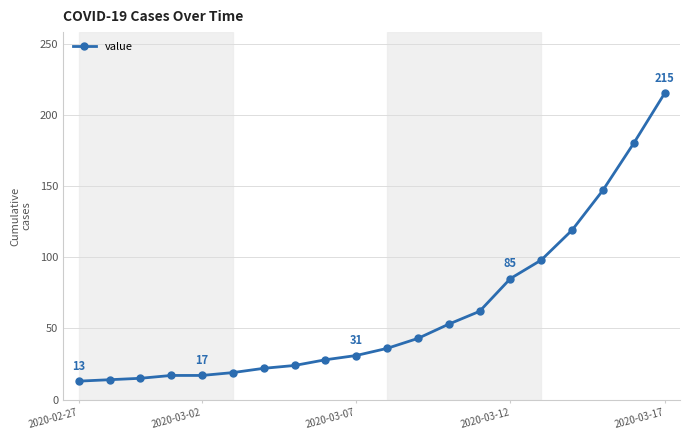

What is the difference between the maximum and minimum values?

202